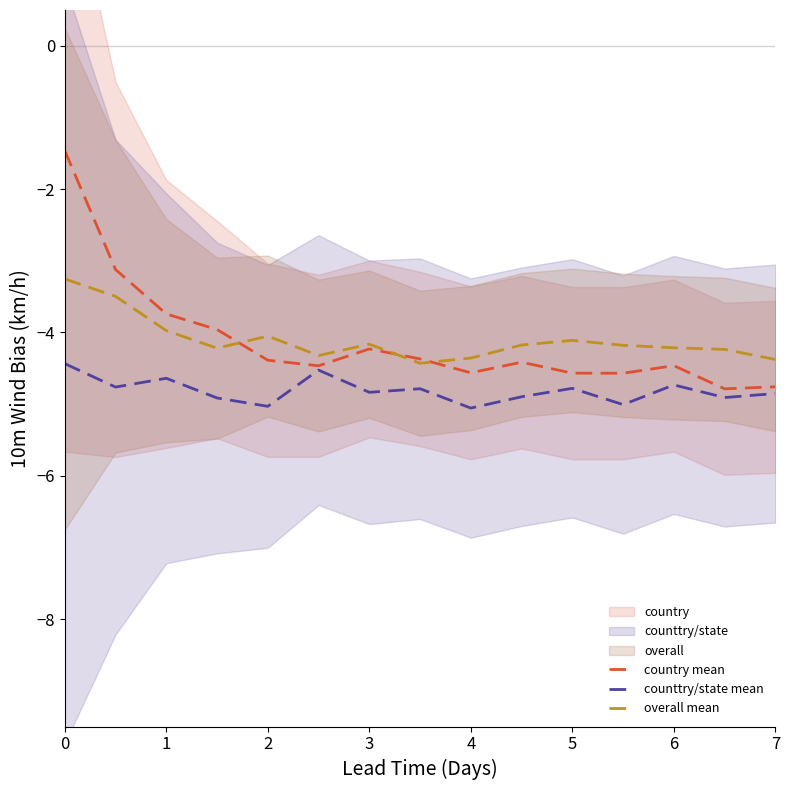

The country mean series shows -4.4 at 2. True or false?

True